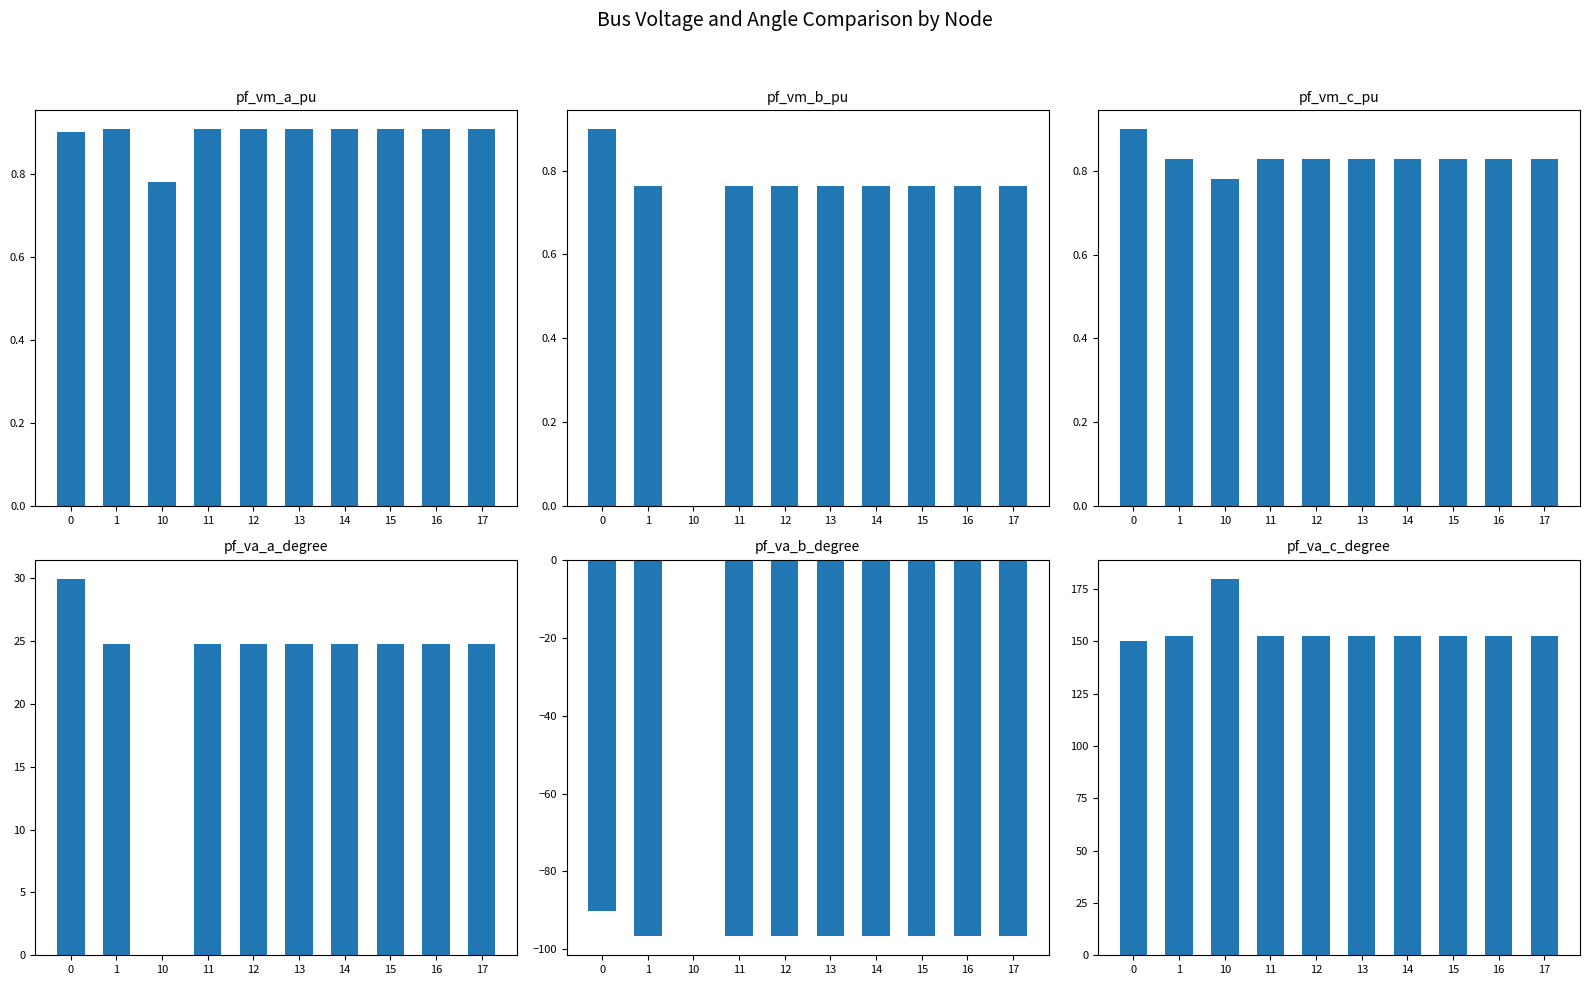

Which series has the largest total across all categories?

pf_va_c_degree